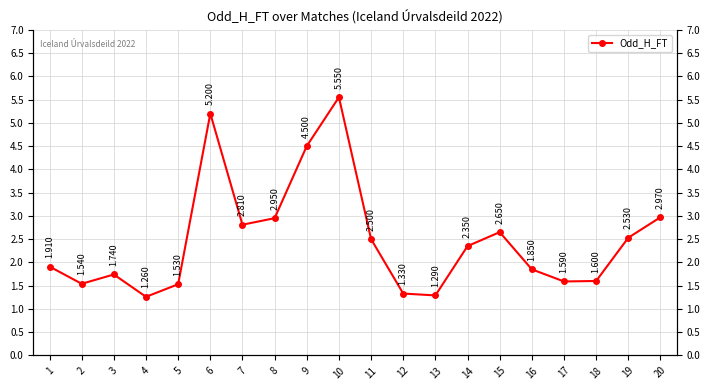

At which label is the value closest to 3?

20